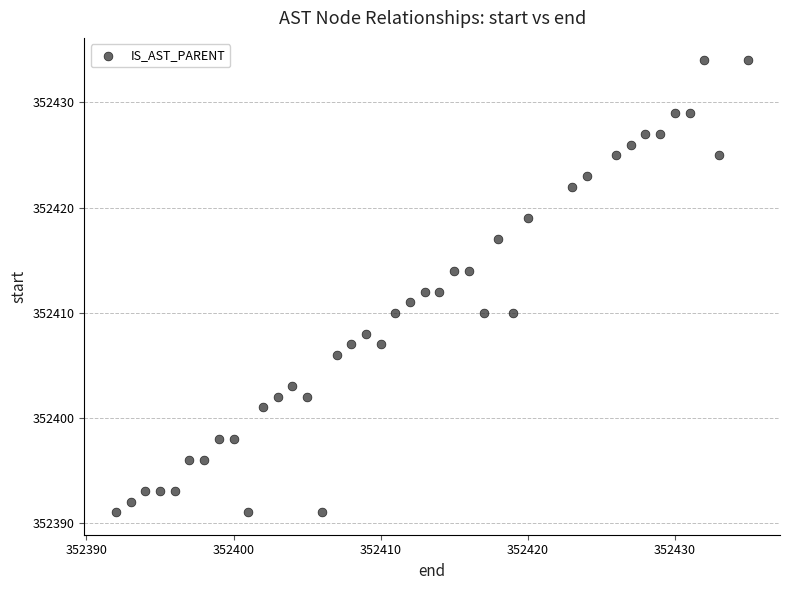

What is the range of X values (max minus min)?

43